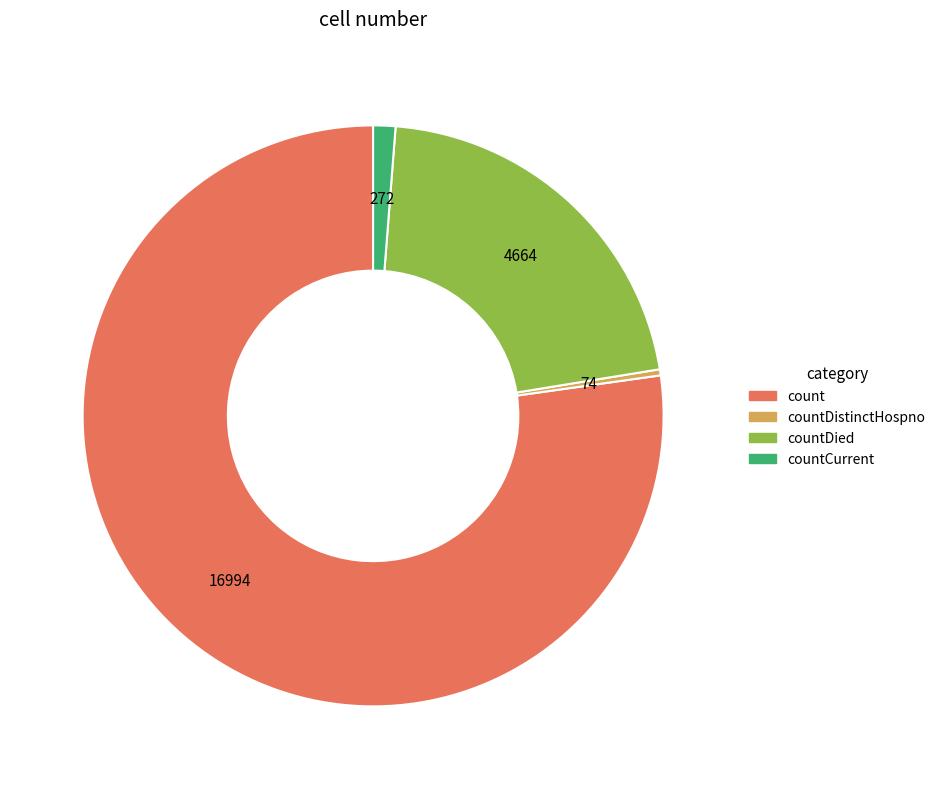

How many slices are in this pie chart?

4